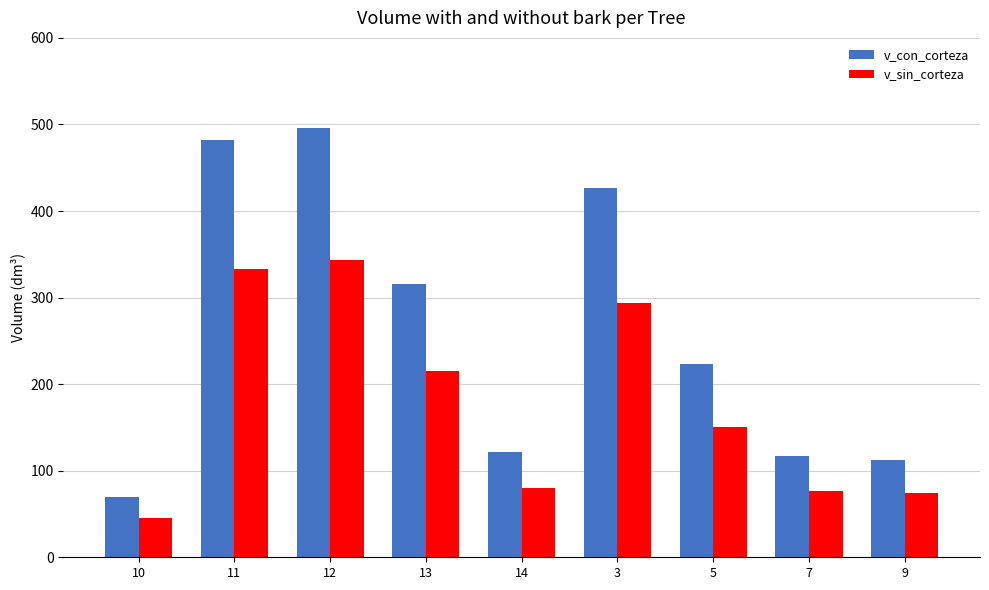

At which label does v_sin_corteza first exceed 150?

11